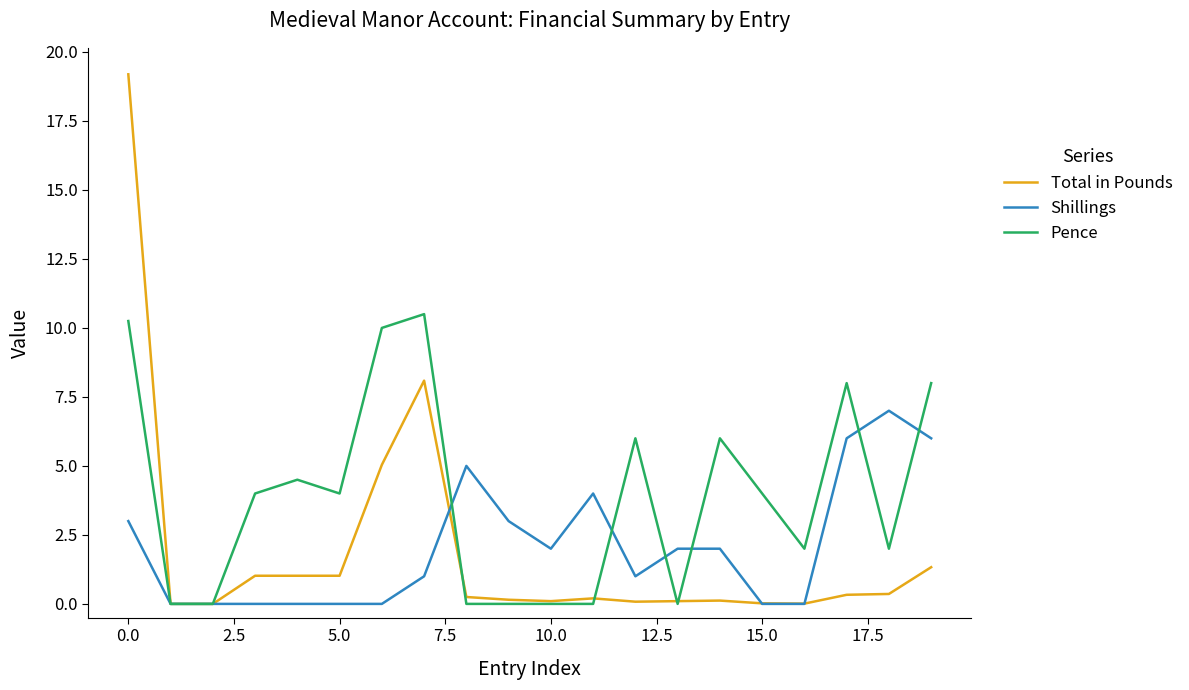

Which series has the largest range (max minus min)?

Total in Pounds